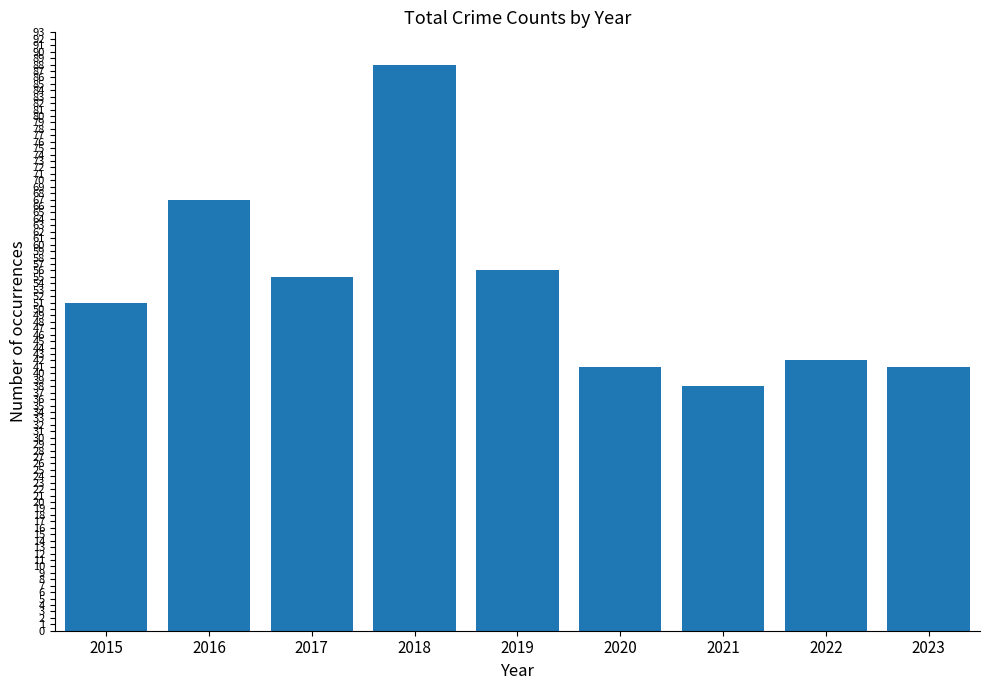

At which category does the chart reach its minimum across all series?

2021